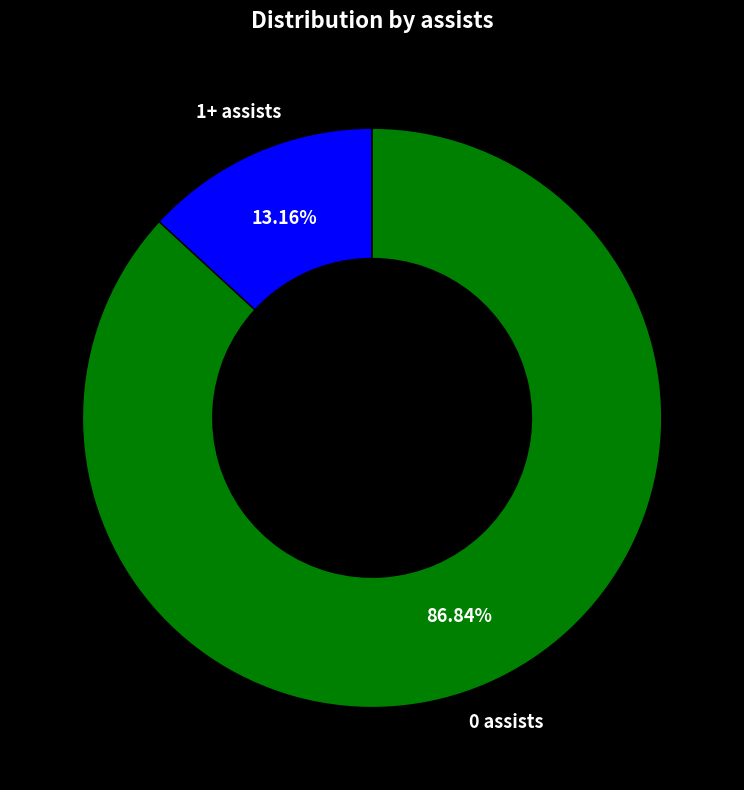

Does any single category account for the majority?

Yes